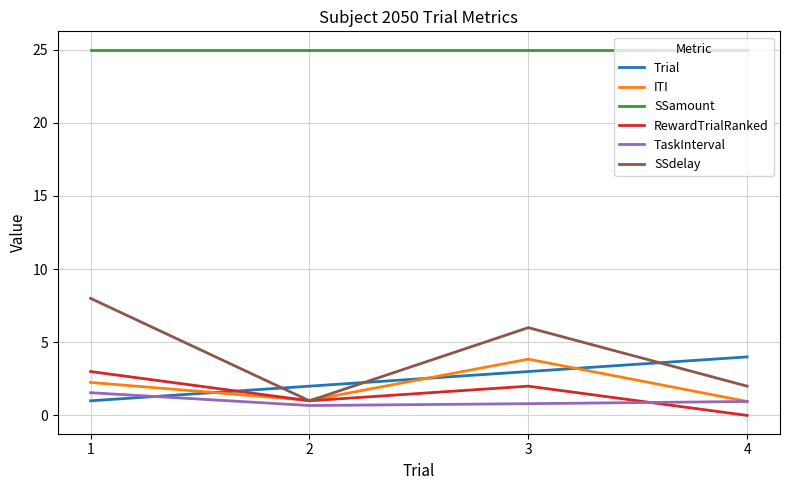

List the labels in order of SSdelay value, smallest first.

2, 4, 3, 1